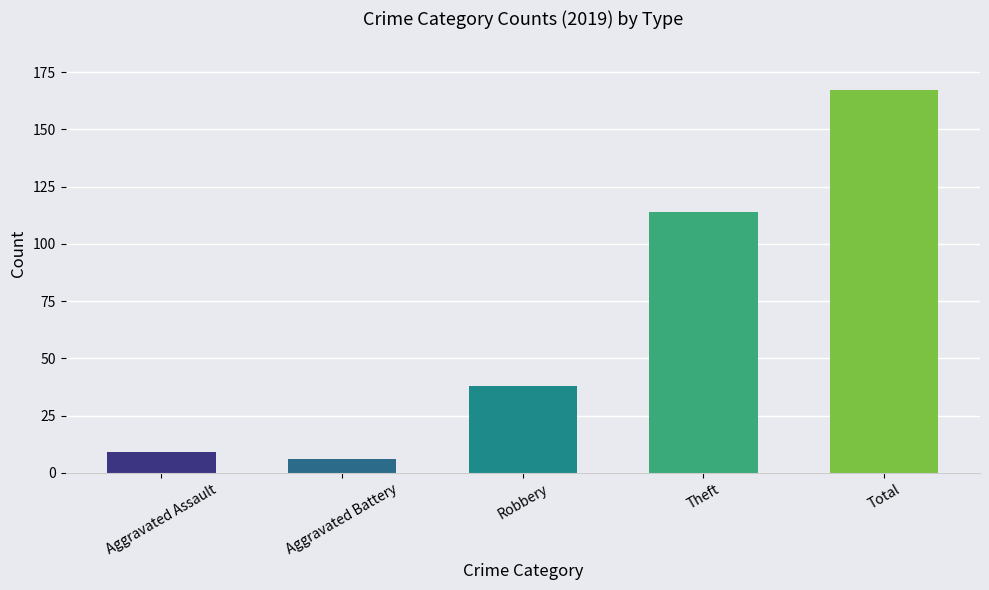

What is the sum of the Aggravated Battery values at 5 and Total?

13